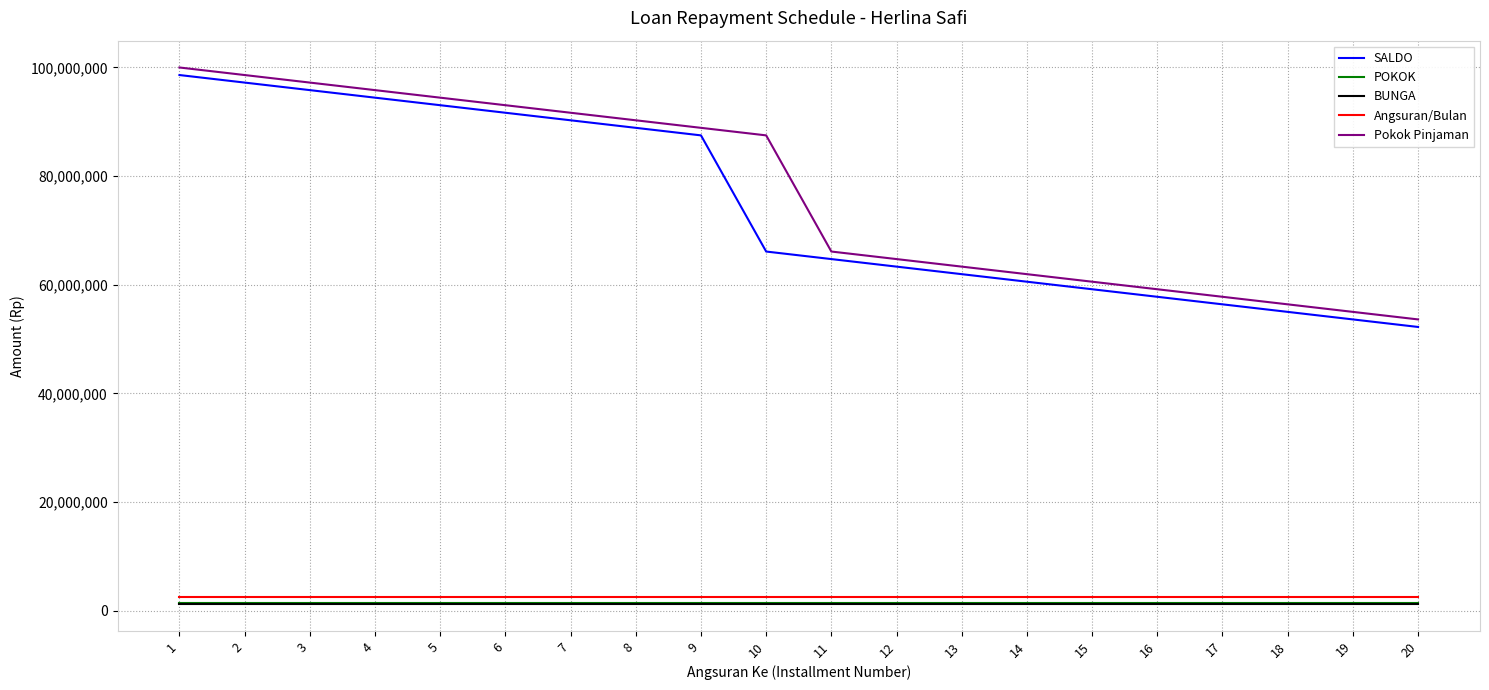

True or false: Angsuran/Bulan and Pokok Pinjaman intersect in this chart.

False